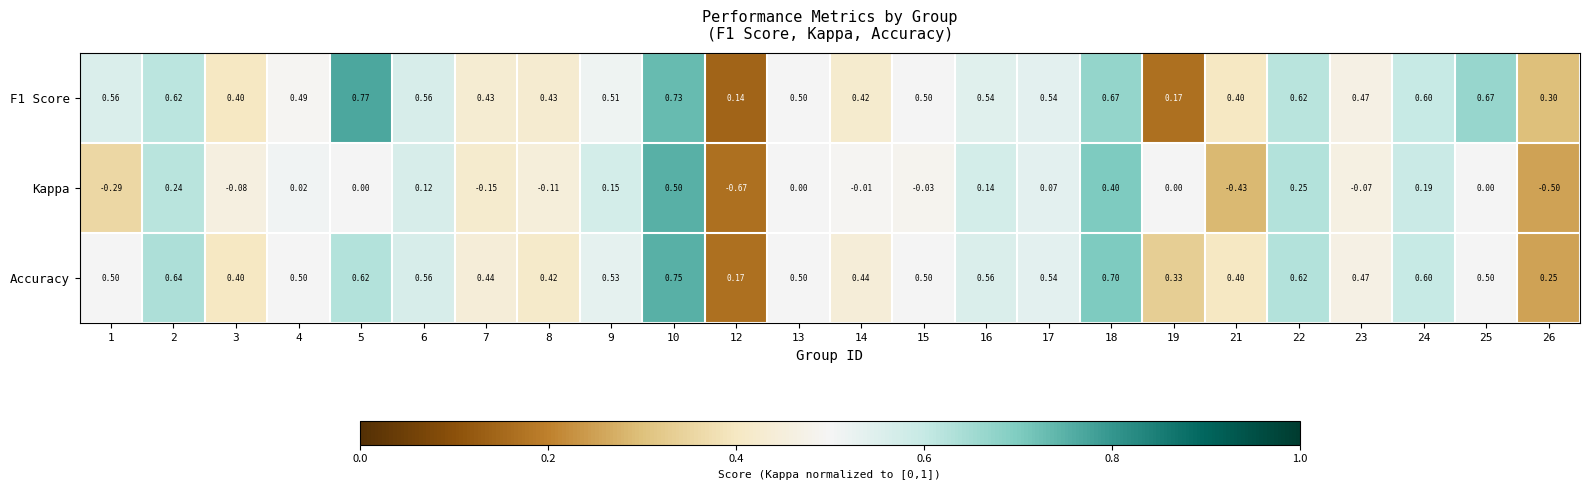

Which series has the widest spread of values?

Kappa